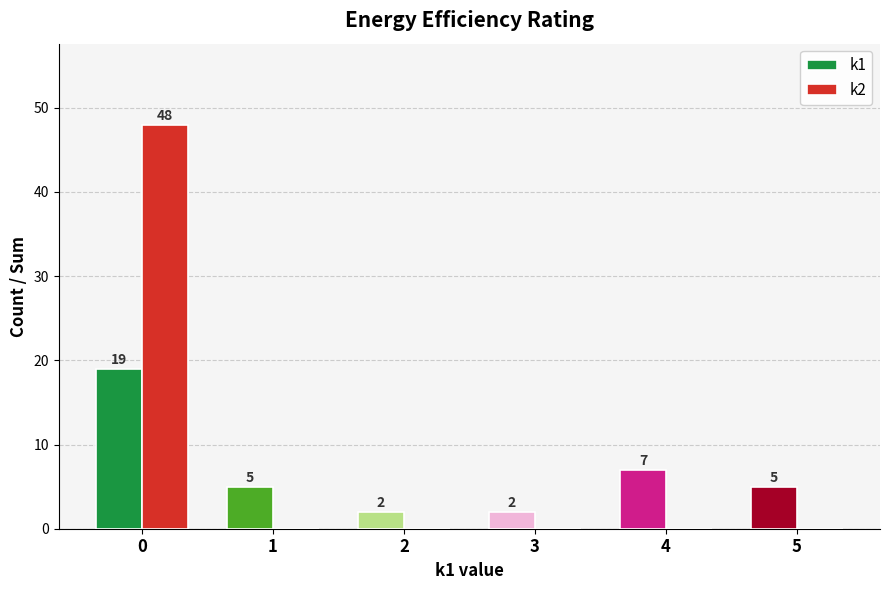

Reading left to right, extract all data points from this chart.

k1: 19	5	2	2	7	5
k2: 48	0	0	0	0	0